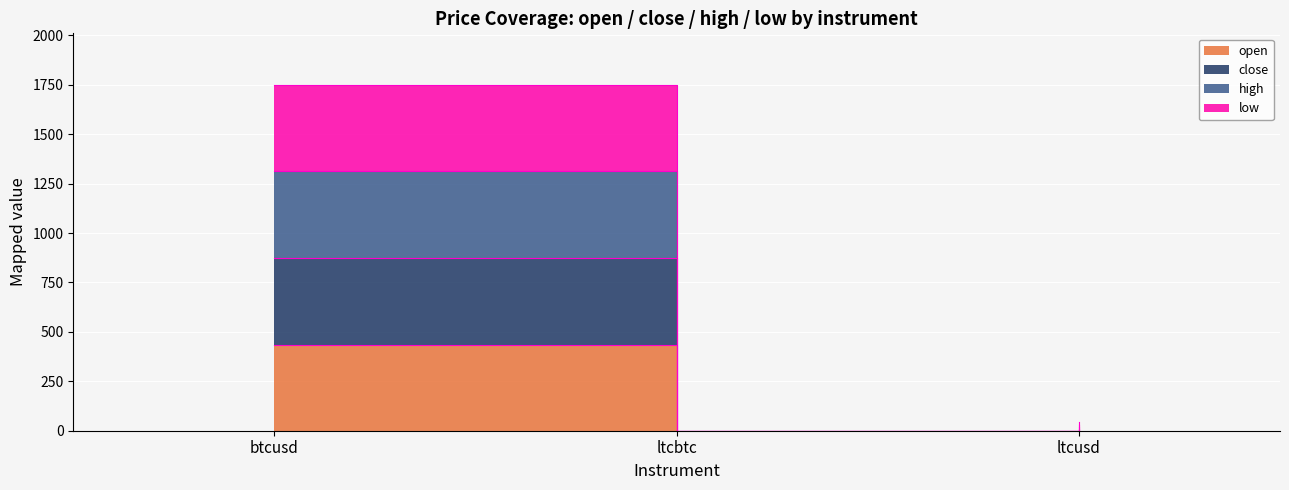

Which label corresponds to the largest value in the chart?

btcusd